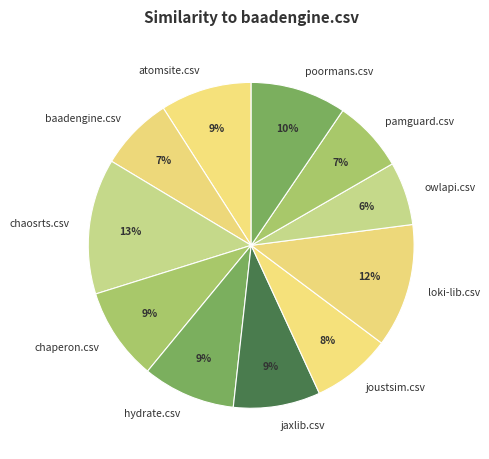

How many slices are in this pie chart?

11